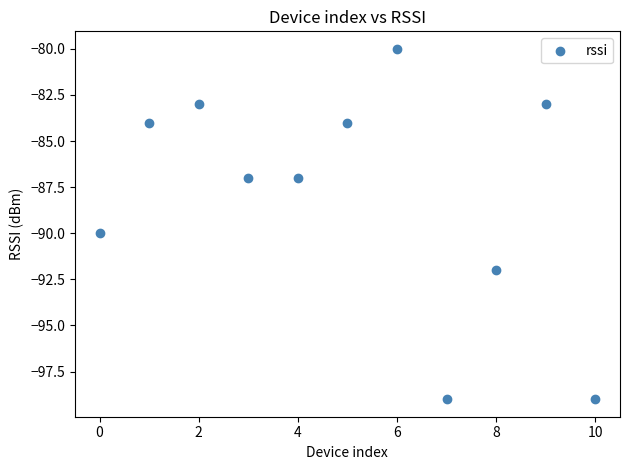

What Y value in the scatter plot is closest to -89?

-90